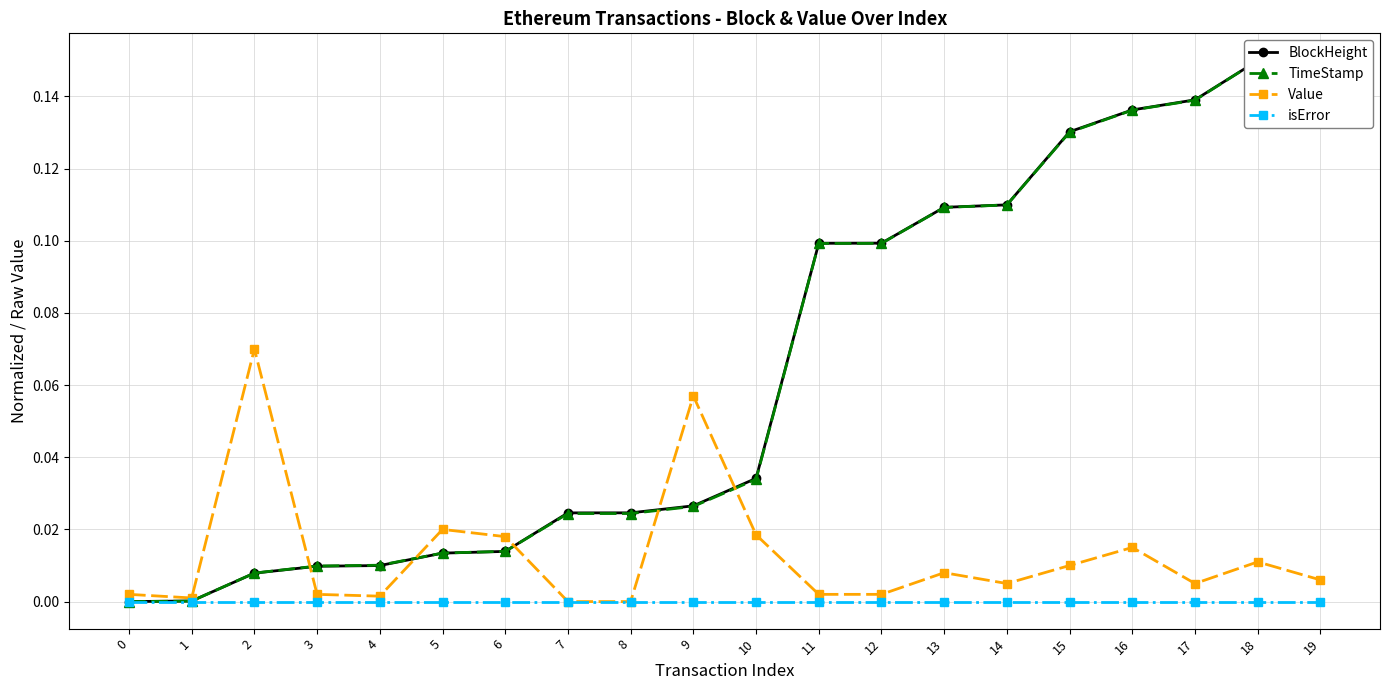

Reading left to right, transcribe all the data shown in this chart.

BlockHeight: 0.0	0.0	0.0	0.0	0.0	0.0	0.0	0.0	0.0	0.0	0.0	0.1	0.1	0.1	0.1	0.1	0.1	0.1	0.1	0.1
TimeStamp: 0.0	0.0	0.0	0.0	0.0	0.0	0.0	0.0	0.0	0.0	0.0	0.1	0.1	0.1	0.1	0.1	0.1	0.1	0.1	0.1
Value: 0.0	0.0	0.1	0.0	0.0	0.0	0.0	0.0	0.0	0.1	0.0	0.0	0.0	0.0	0.0	0.0	0.0	0.0	0.0	0.0
isError: 0.0	0.0	0.0	0.0	0.0	0.0	0.0	0.0	0.0	0.0	0.0	0.0	0.0	0.0	0.0	0.0	0.0	0.0	0.0	0.0